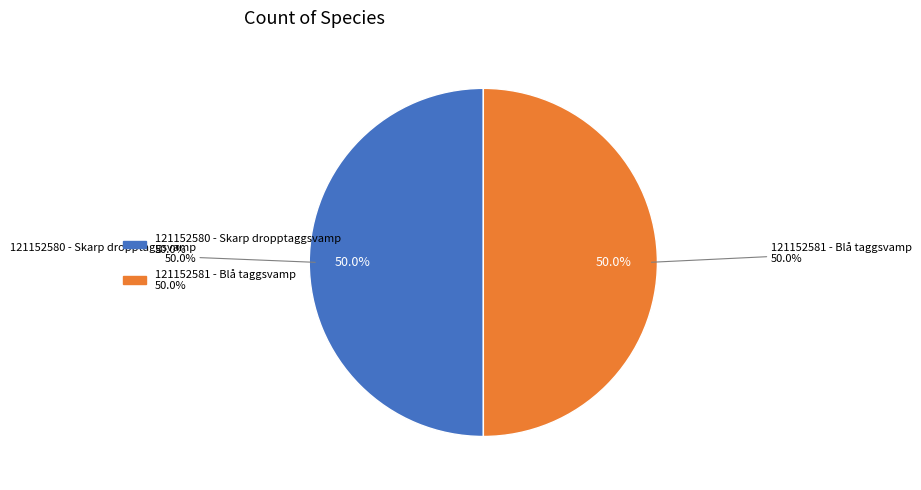

Which category has the smallest portion of the pie?

121152581 - Blå taggsvamp